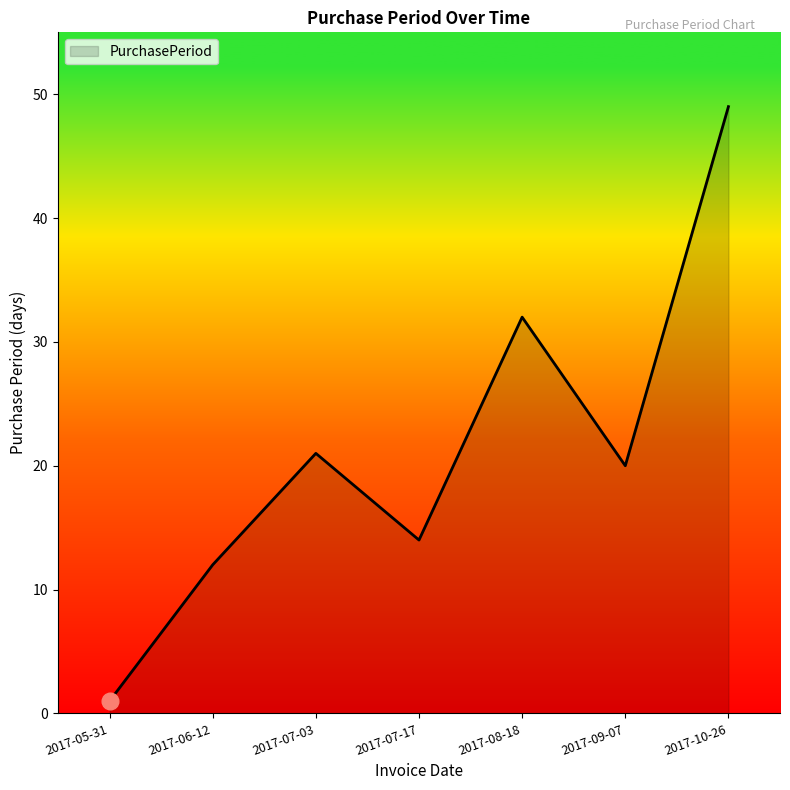

Reading left to right, extract all data points from this chart.

2017-05-31=1	2017-06-12=12	2017-07-03=21	2017-07-17=14	2017-08-18=32	2017-09-07=20	2017-10-26=49